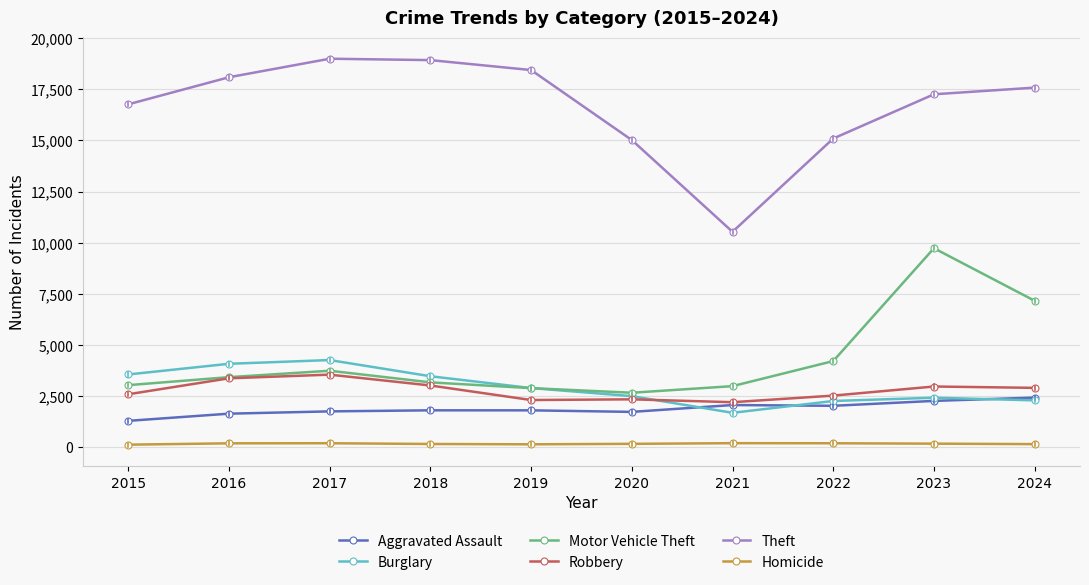

True or false: Motor Vehicle Theft and Aggravated Assault intersect in this chart.

False